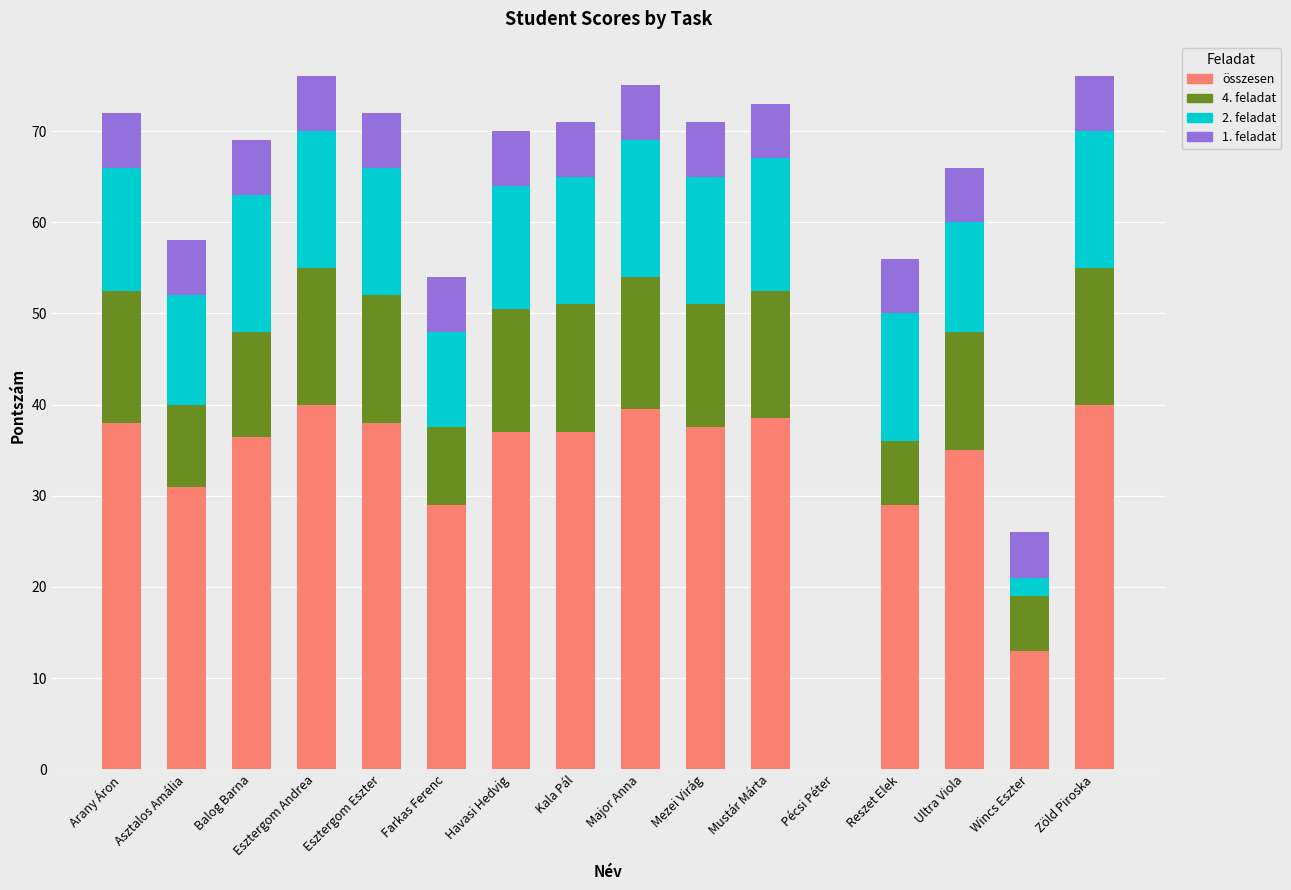

Count the number of categories in the chart.

16